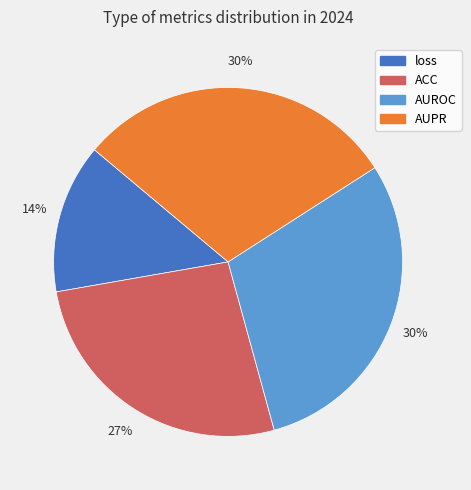

Is the sum of ACC and loss greater than half?

No